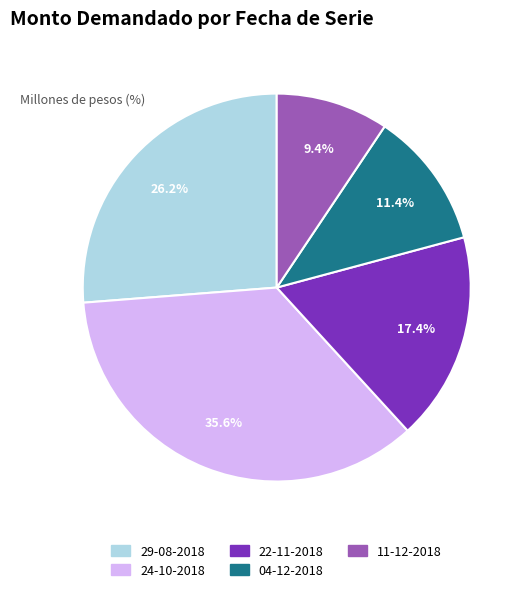

Rank the categories by value from highest to lowest.

24-10-2018, 29-08-2018, 22-11-2018, 04-12-2018, 11-12-2018